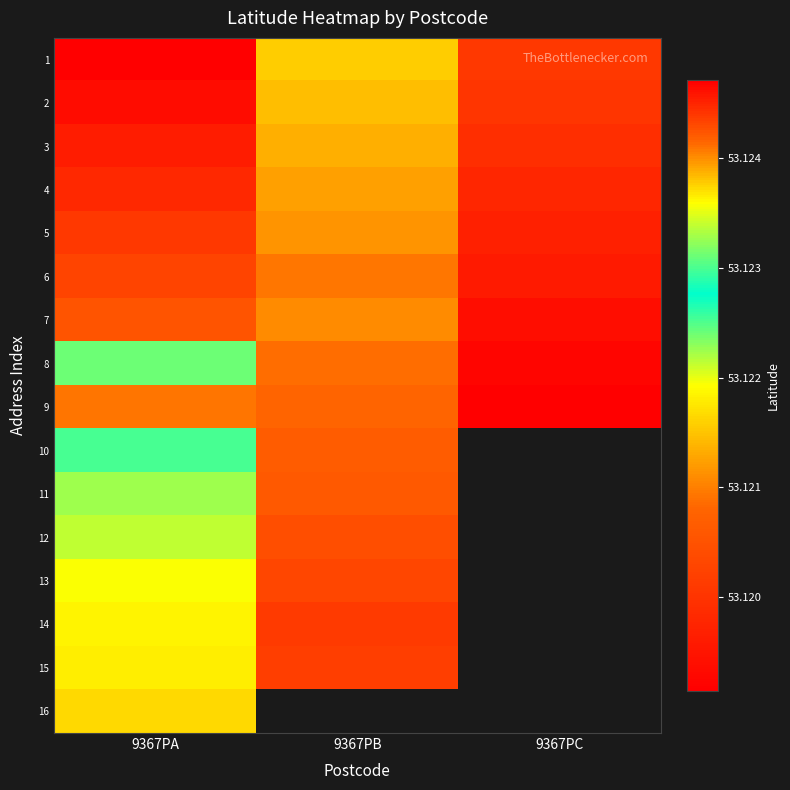

Is the value of 10 at 9367PB greater than the value of 1 at 9367PC?

Yes